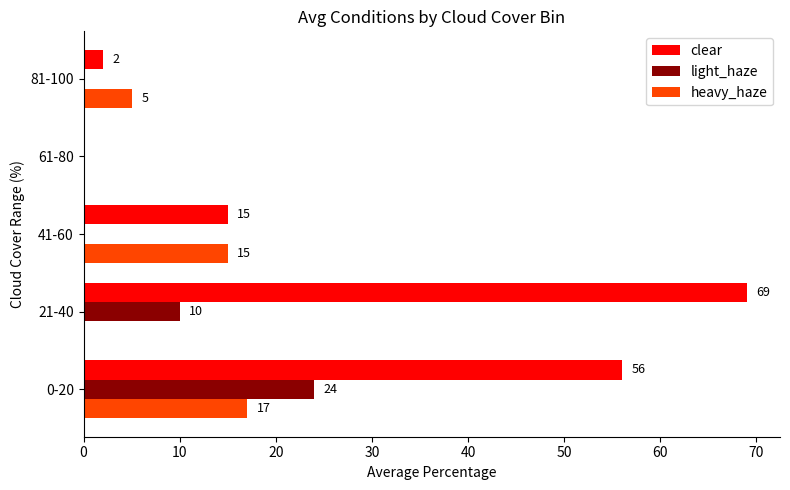

What is the sum of all clear values?

142